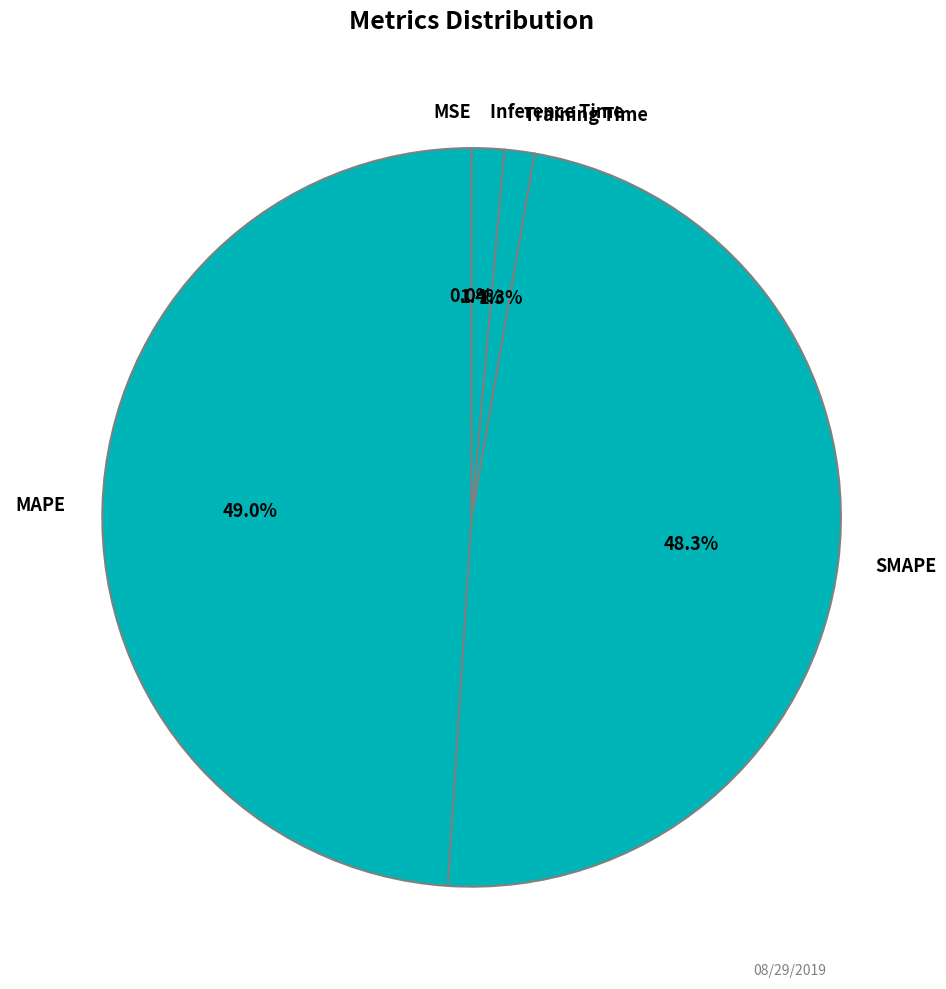

To the nearest percent, what is the average slice percentage?

20%